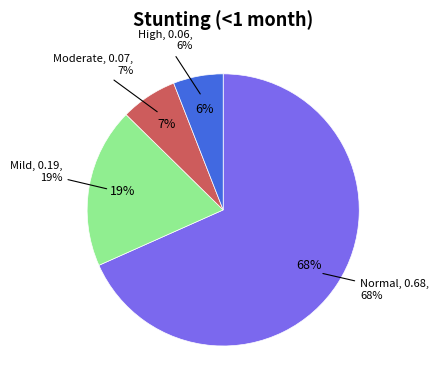

Is there any slice that represents more than half of the pie?

Yes